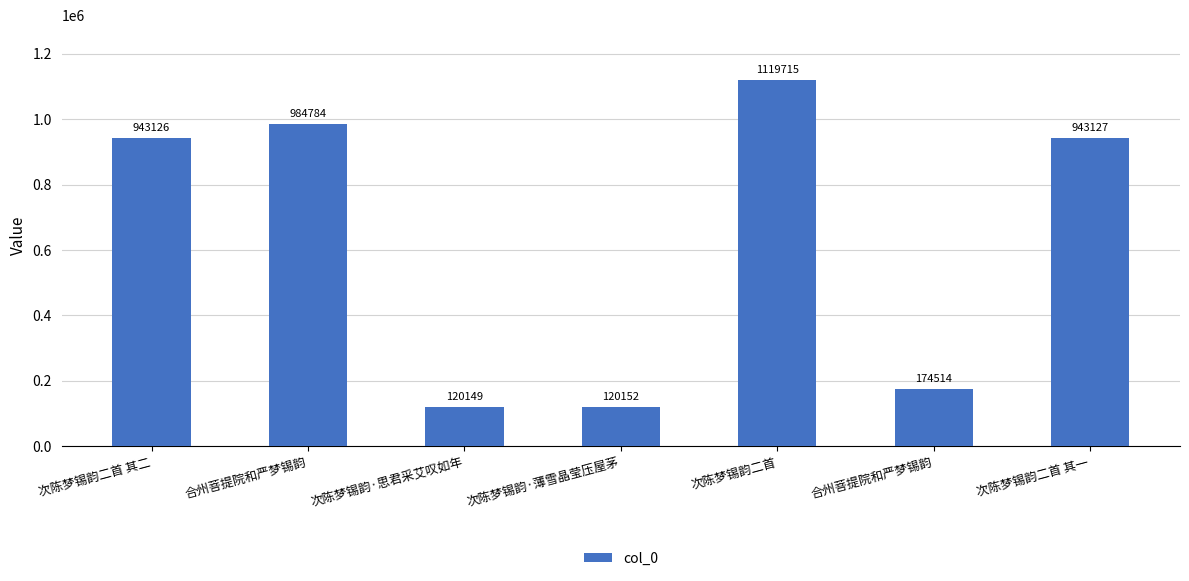

Where is the data nearest to the value 619932?

次陈梦锡韵二首 其二